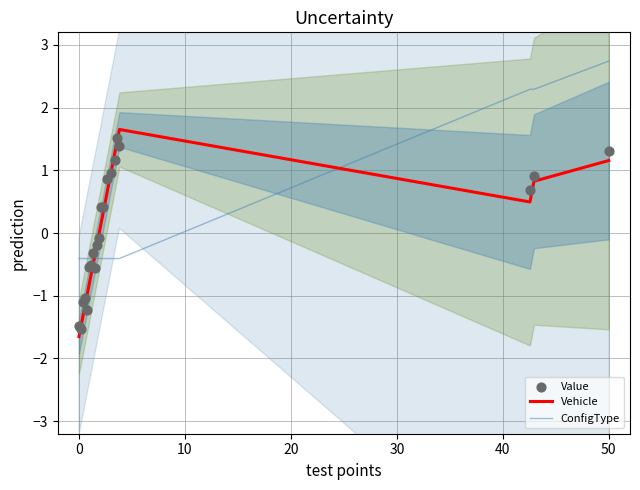

Which series ends up on top after the final intersection of Vehicle and ConfigType?

ConfigType